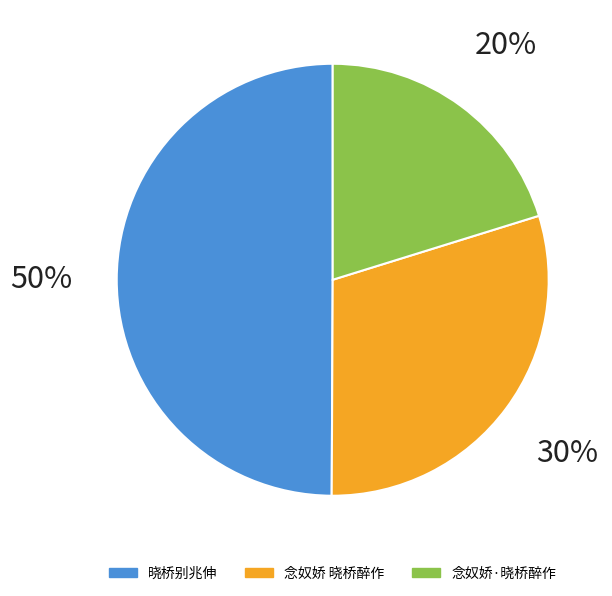

To the nearest percent, what is the average slice percentage?

33%